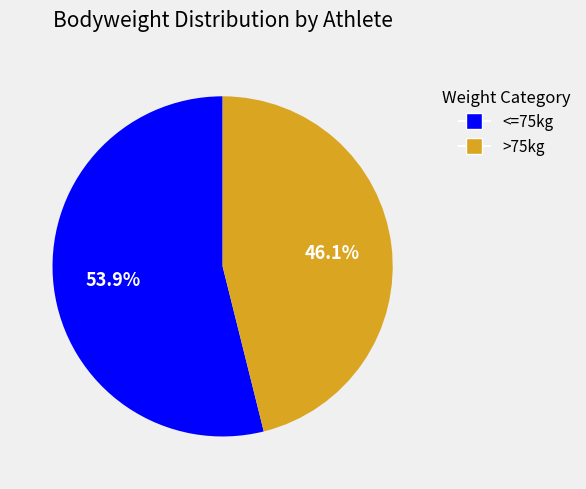

Is there any slice that represents more than half of the pie?

Yes